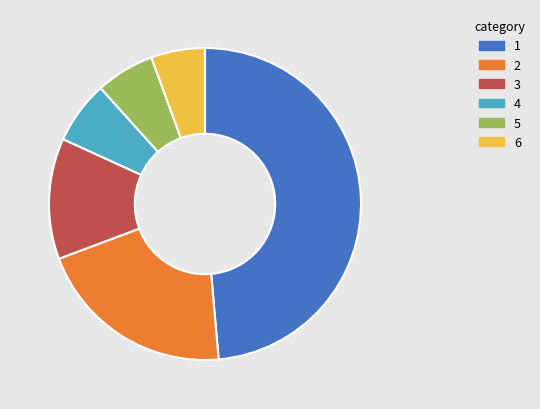

Does any single category account for the majority?

No